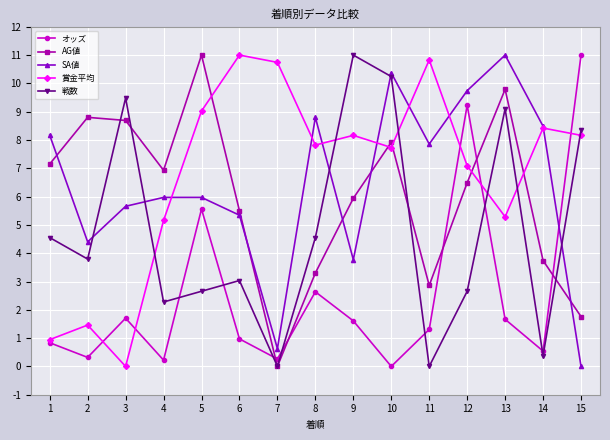

The SA値 series shows 0.6 at 7. True or false?

True